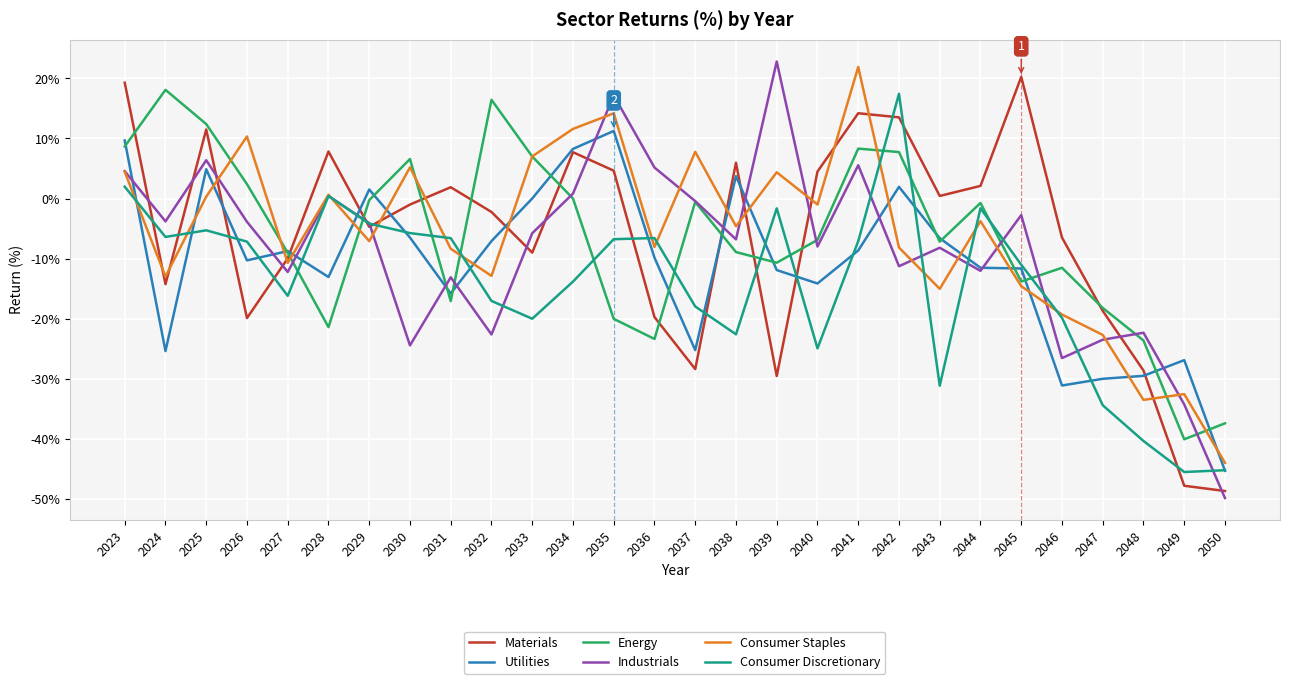

At which category is the sum across all series the highest?

2023